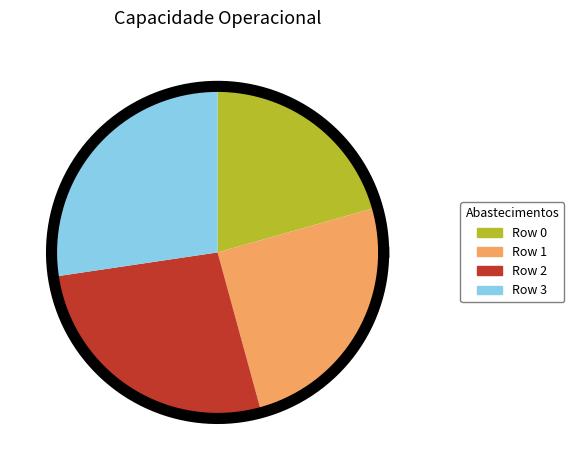

Does 2 represent more than half of the total?

No